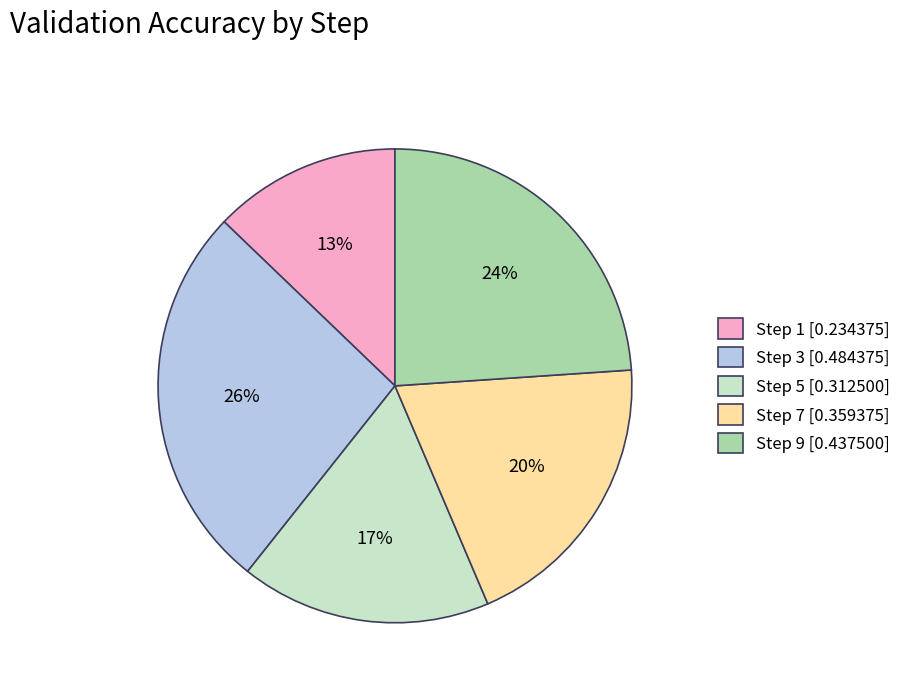

What percentage is the Step 9 [0.437500] slice, to the nearest percent?

24%